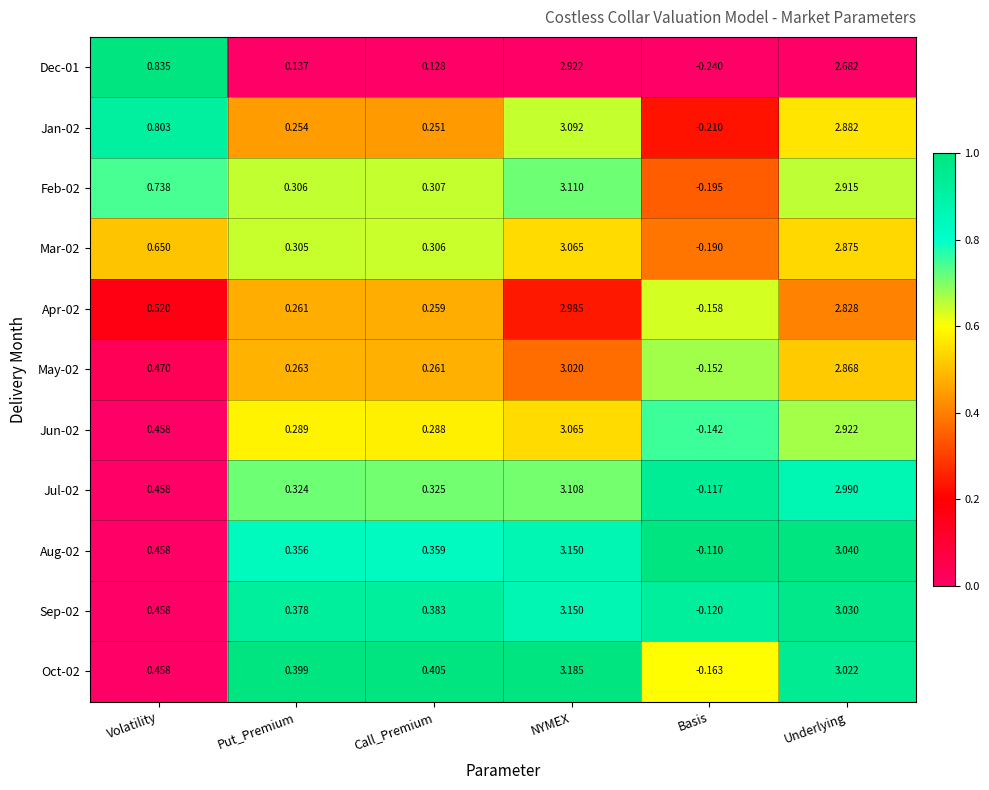

Where is Feb-02 nearest to the value 1?

Volatility